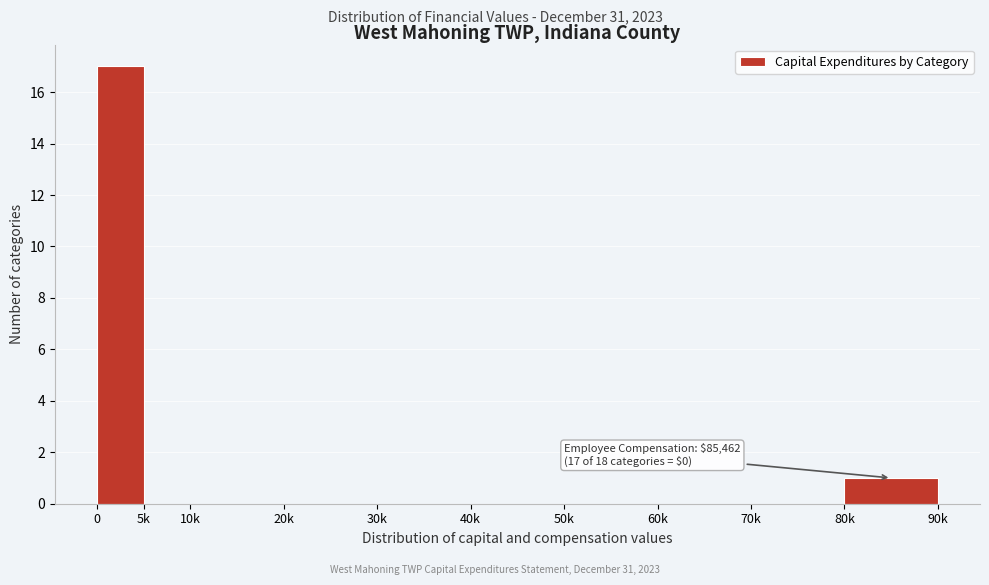

Reading right to left, transcribe all the data shown in this chart.

80k=1	70k=0	60k=0	50k=0	40k=0	30k=0	20k=0	10k=0	5k=0	0=17